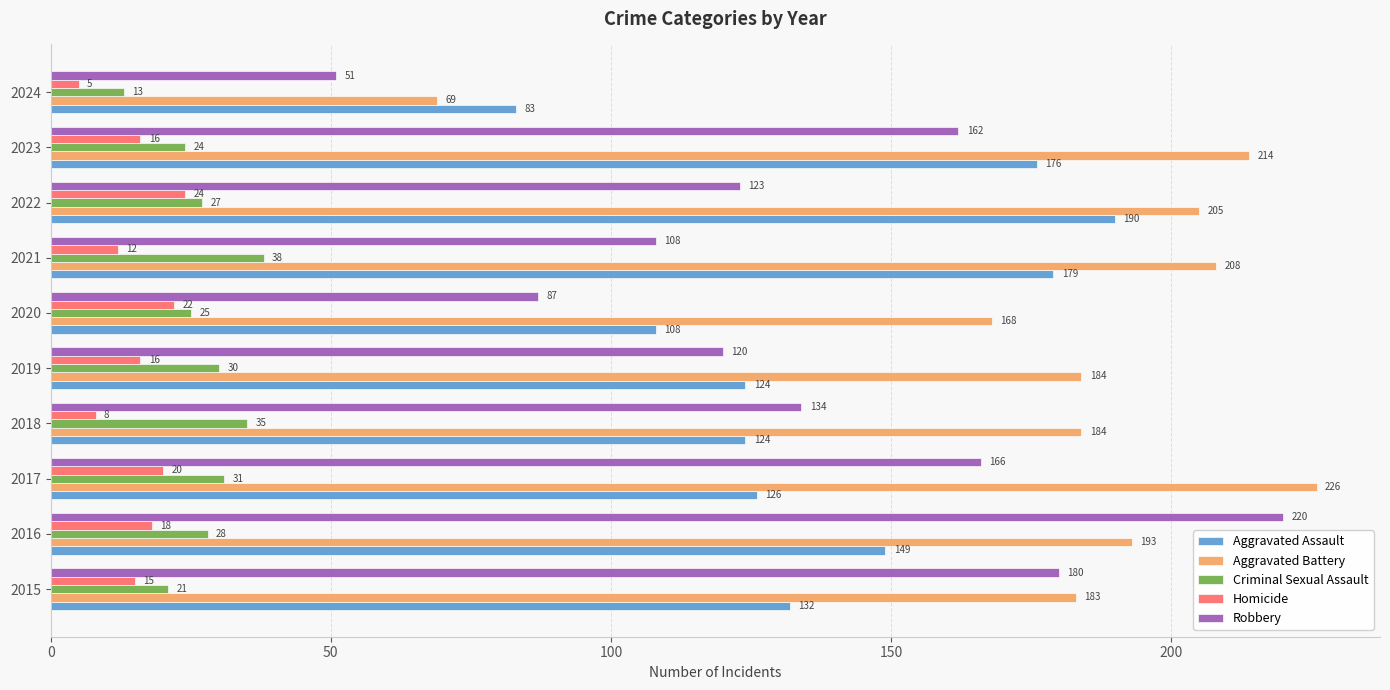

Rank the categories by Robbery value from highest to lowest.

2016, 2015, 2017, 2023, 2018, 2022, 2019, 2021, 2020, 2024